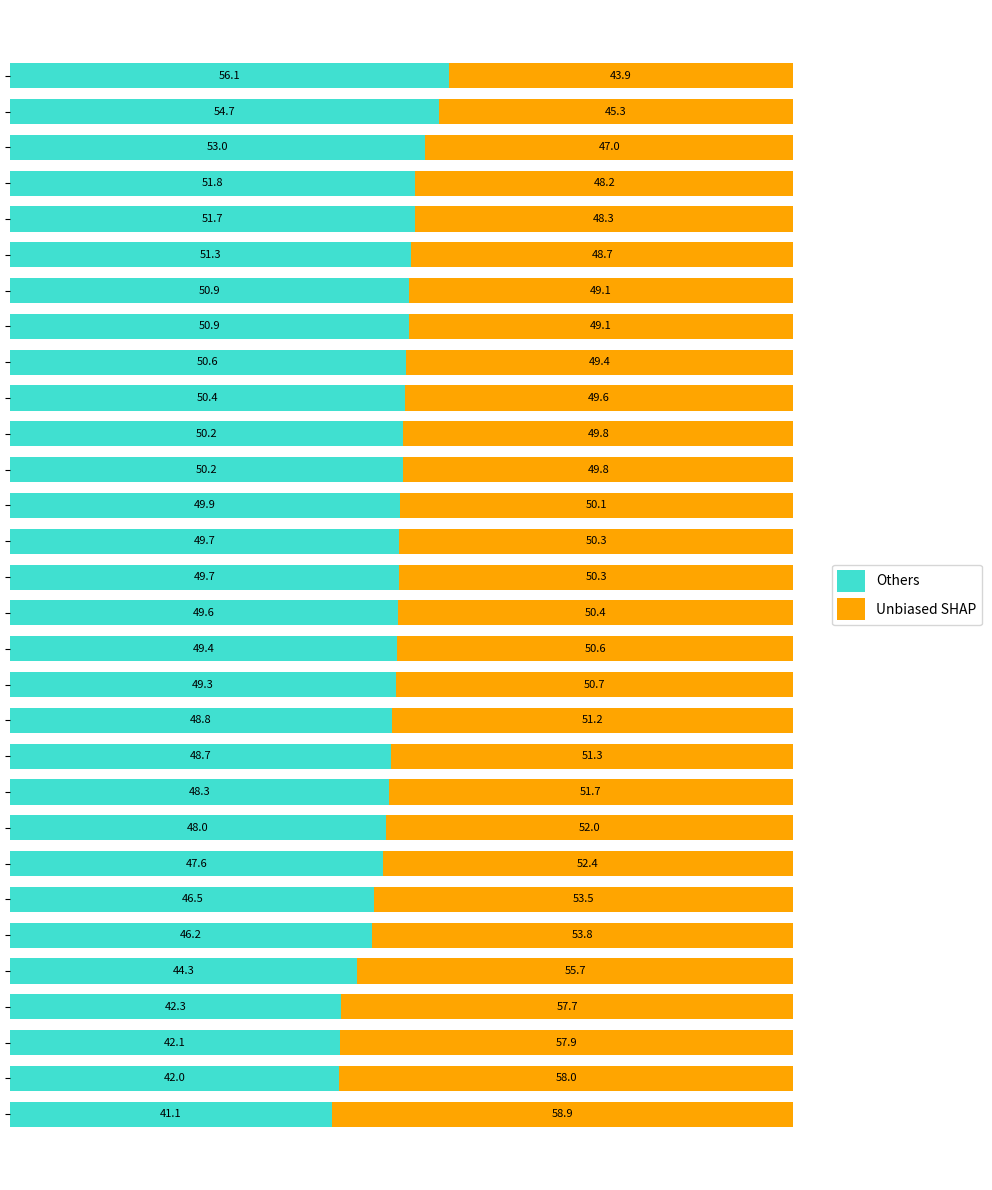

What is the average value of the Others series?

48.8